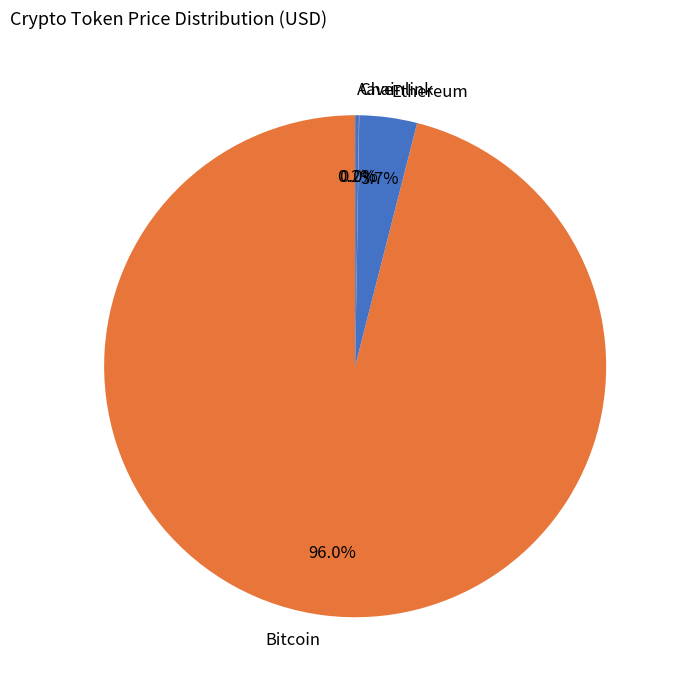

Does any single category account for the majority?

Yes